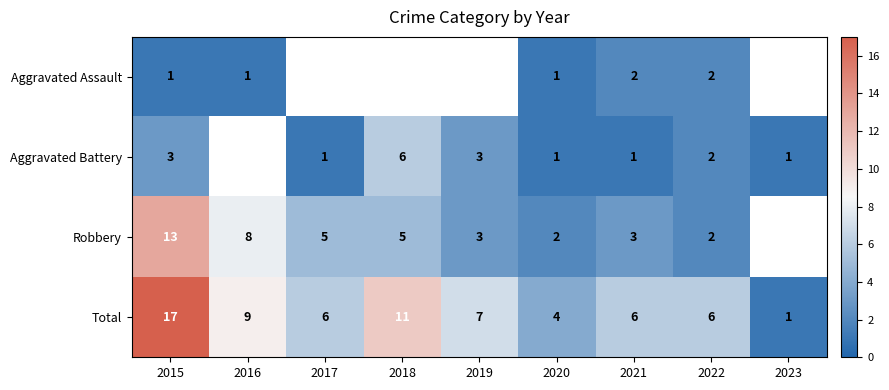

Where does the Total series first go above 6?

2015